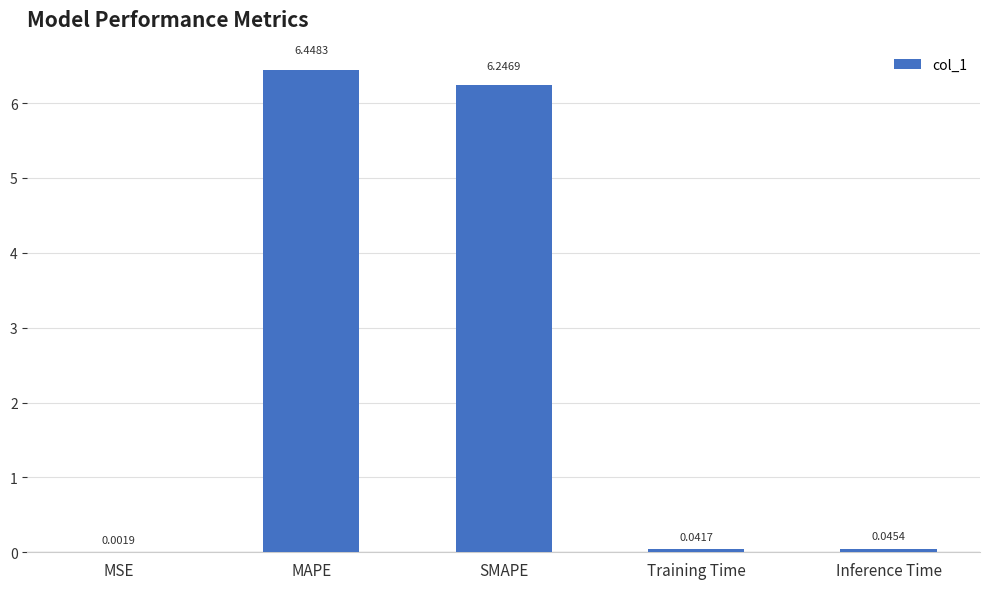

True or false: the data shows 3.7 at SMAPE.

False